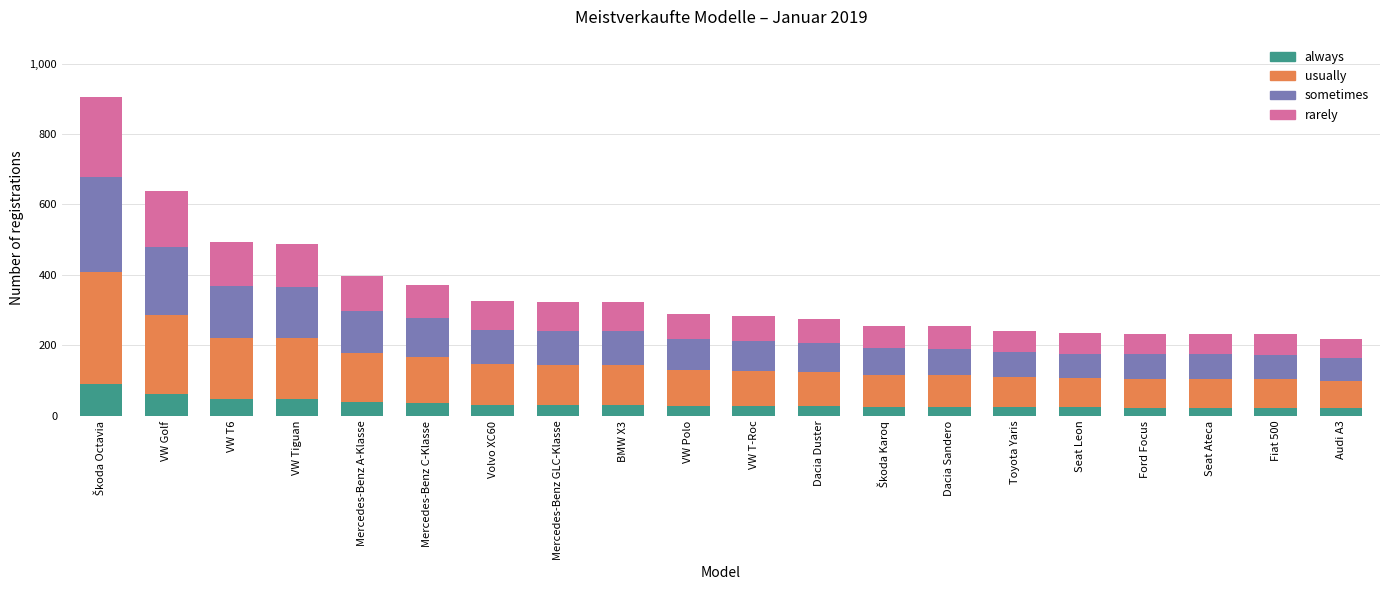

What are all the series names shown in the legend?

always, usually, sometimes, rarely